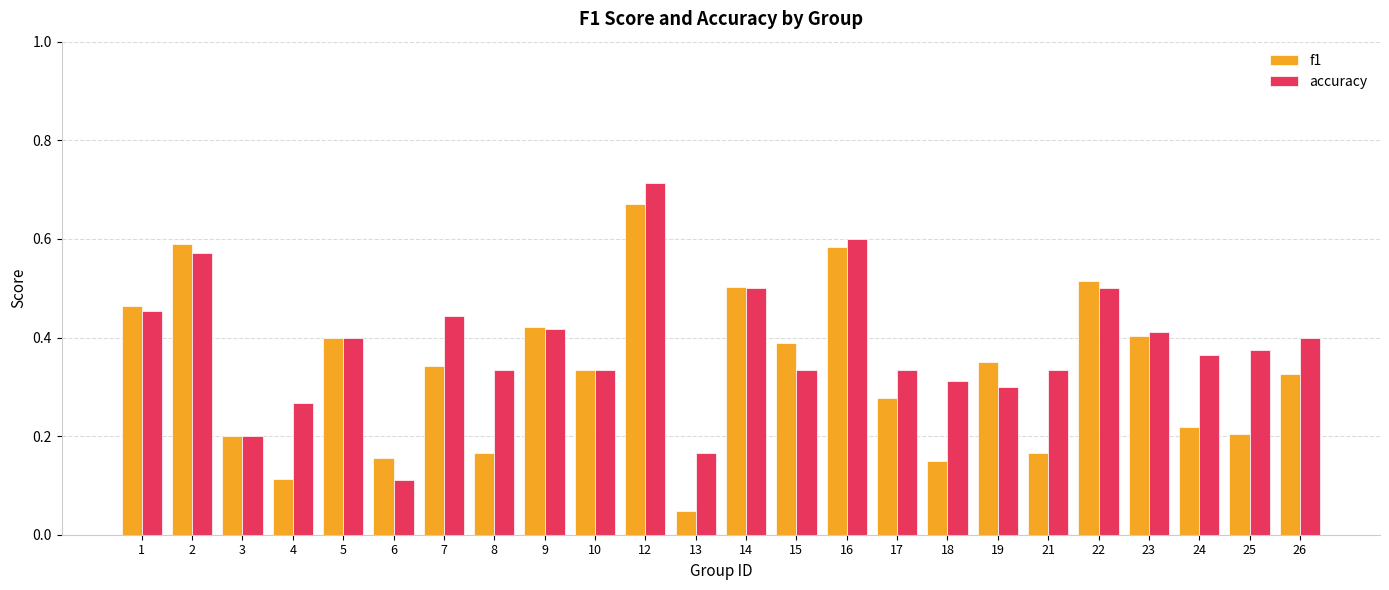

Which series has the largest total across all categories?

accuracy